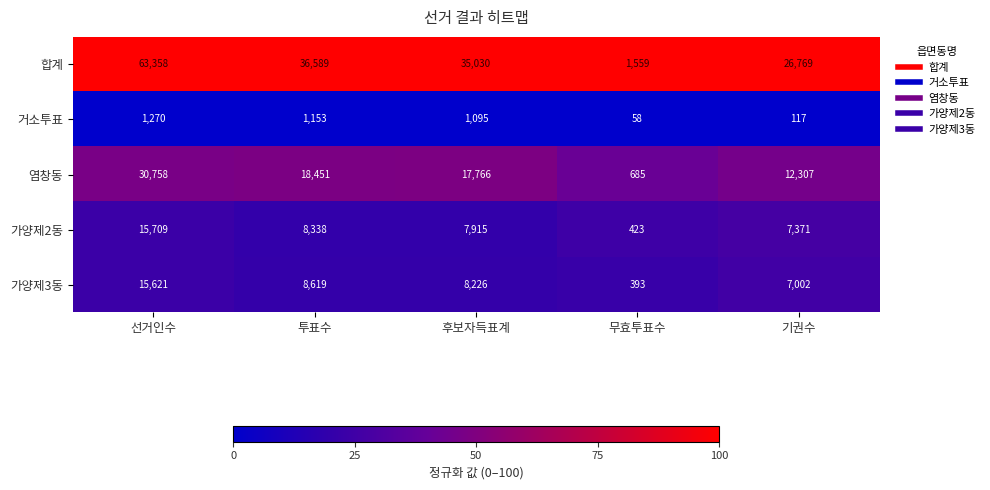

The 가양제3동 series shows 4041 at 후보자득표계. True or false?

False